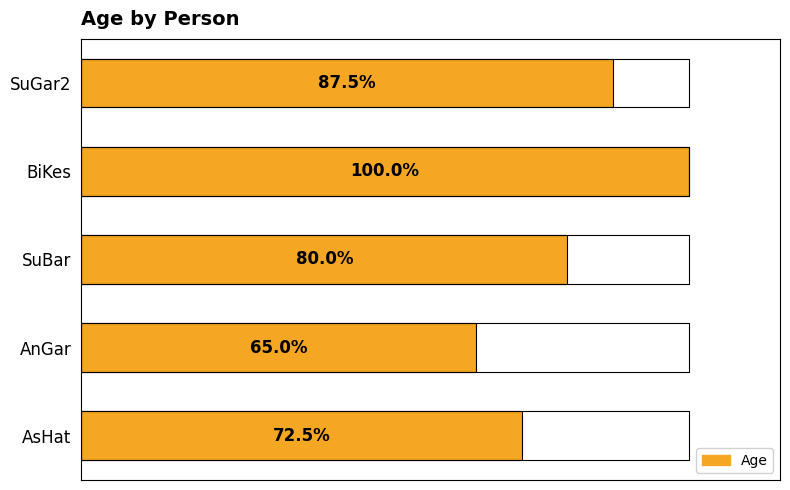

Reading left to right, what are all the values shown in this chart?

29	26	32	40	35